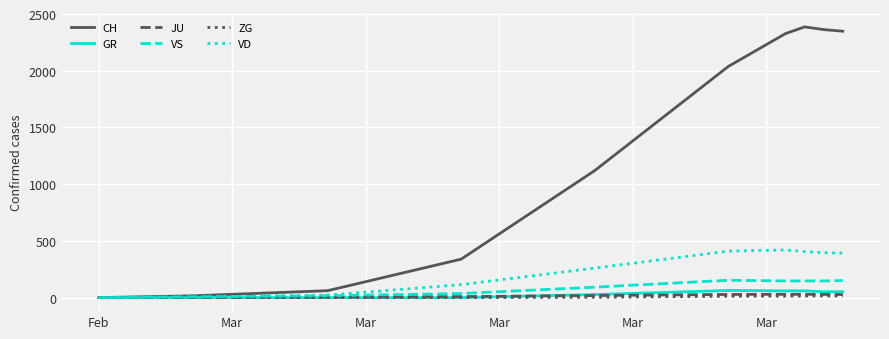

How many lines are shown in the chart?

6